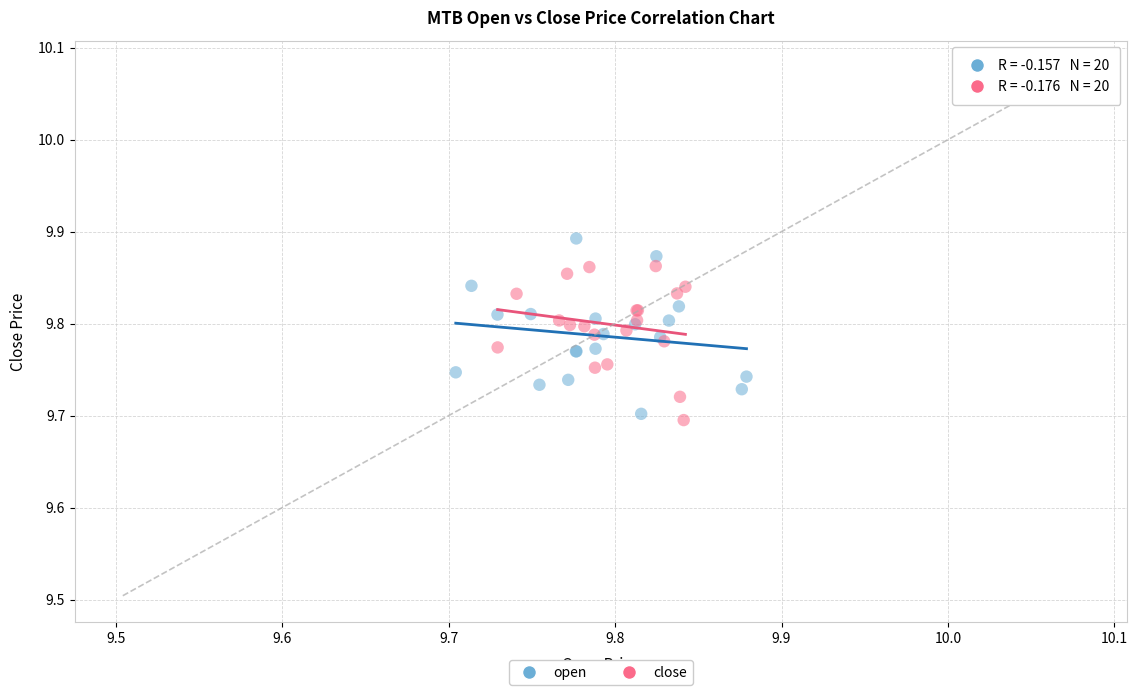

Which series reaches the maximum Y coordinate?

open